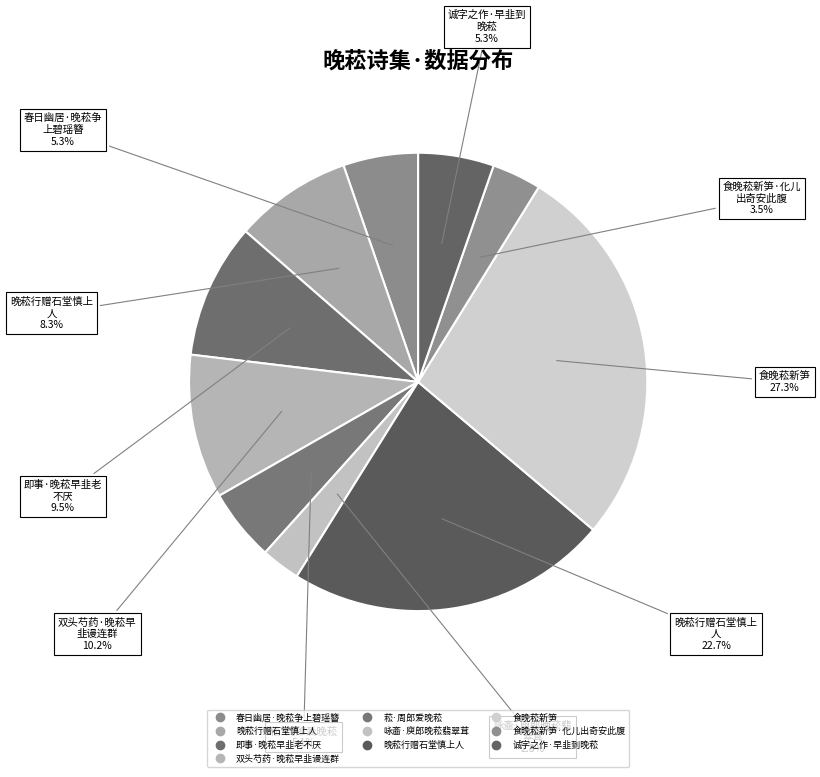

How many segments does this pie chart have?

10